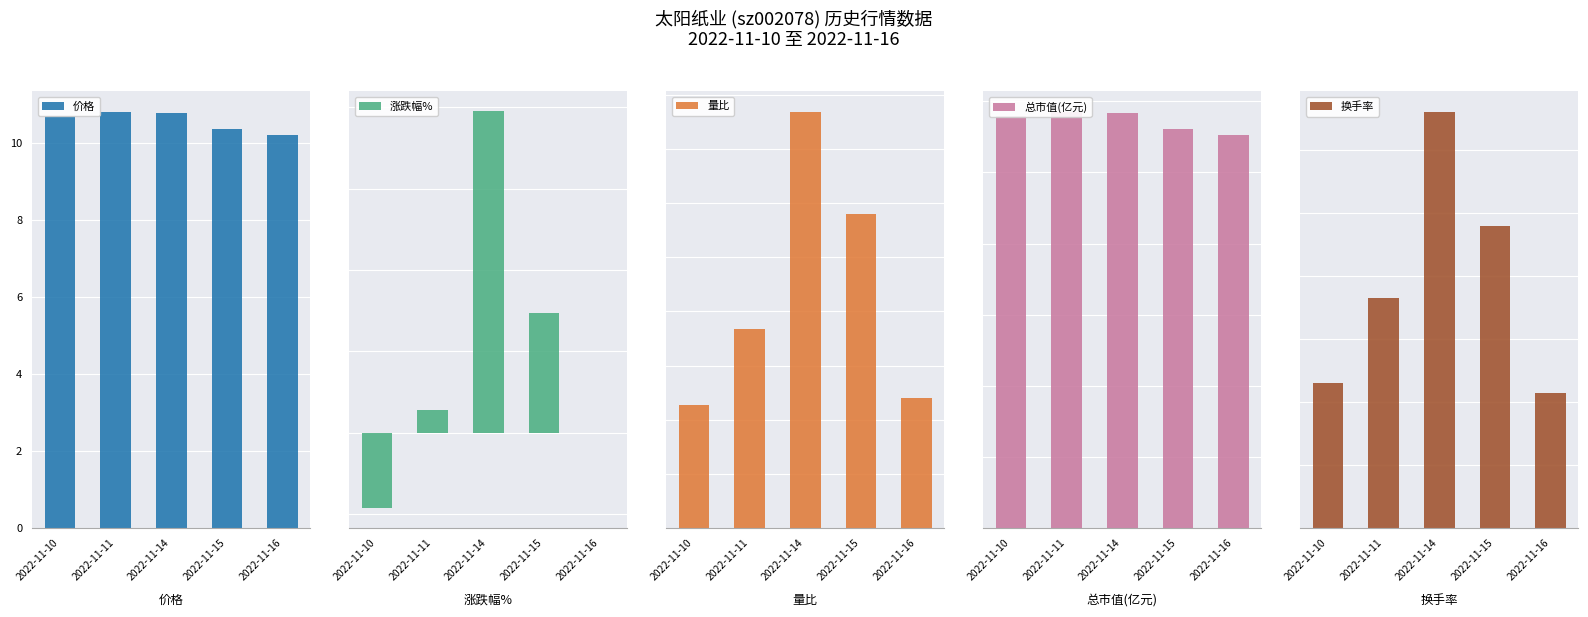

List the labels in order of 换手率 value, largest first.

2022-11-14, 2022-11-15, 2022-11-11, 2022-11-10, 2022-11-16